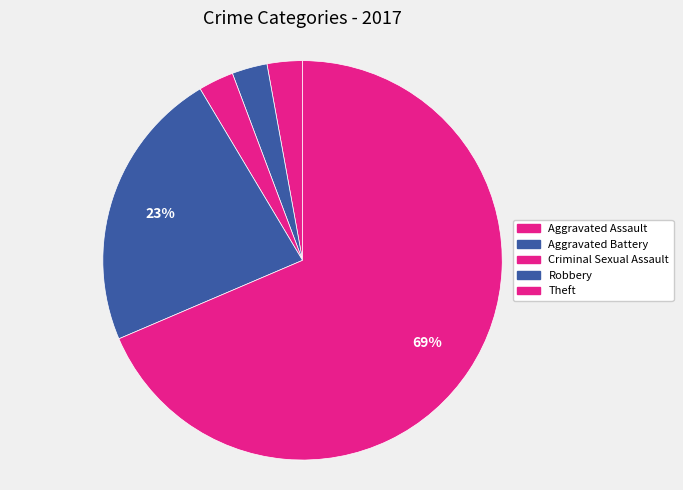

How many slices are in this pie chart?

5